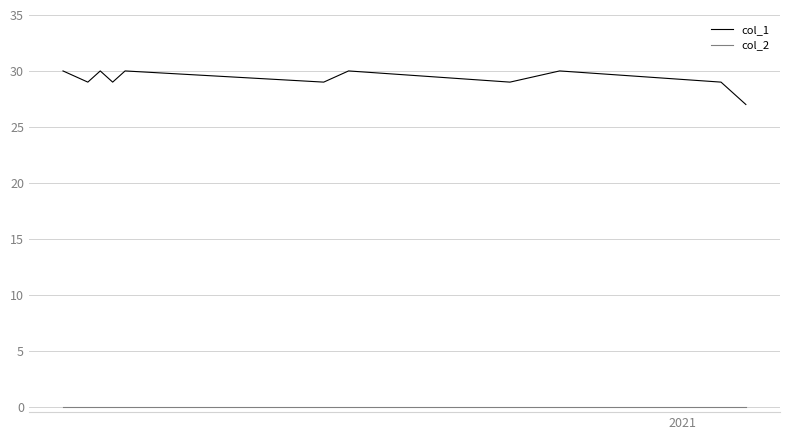

Does the chart display data point markers on the line(s)?

No